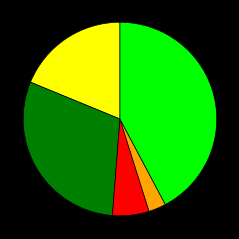

Is there any slice that represents more than half of the pie?

No